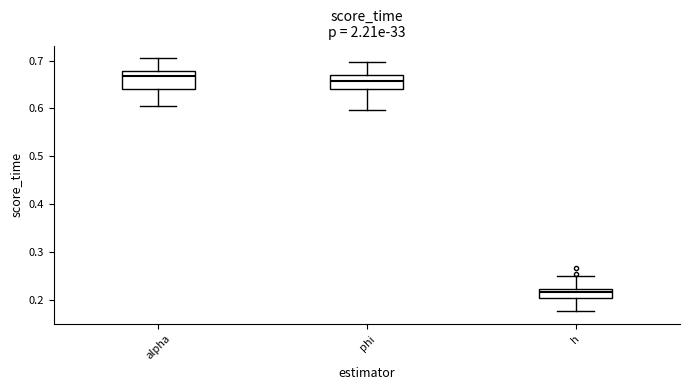

Reading left to right, read every box against the y-axis: the position of its median line, the range the box covers, and the ends of its whiskers. The values are not printed on the chart, so give them approximately, as read against the axis.

alpha: median 0.67, box 0.64 to 0.68, whiskers 0.60 to 0.71
phi: median 0.66, box 0.64 to 0.67, whiskers 0.60 to 0.70
h: median 0.22 (inside the box), box 0.20 to 0.22, whiskers 0.18 to 0.25